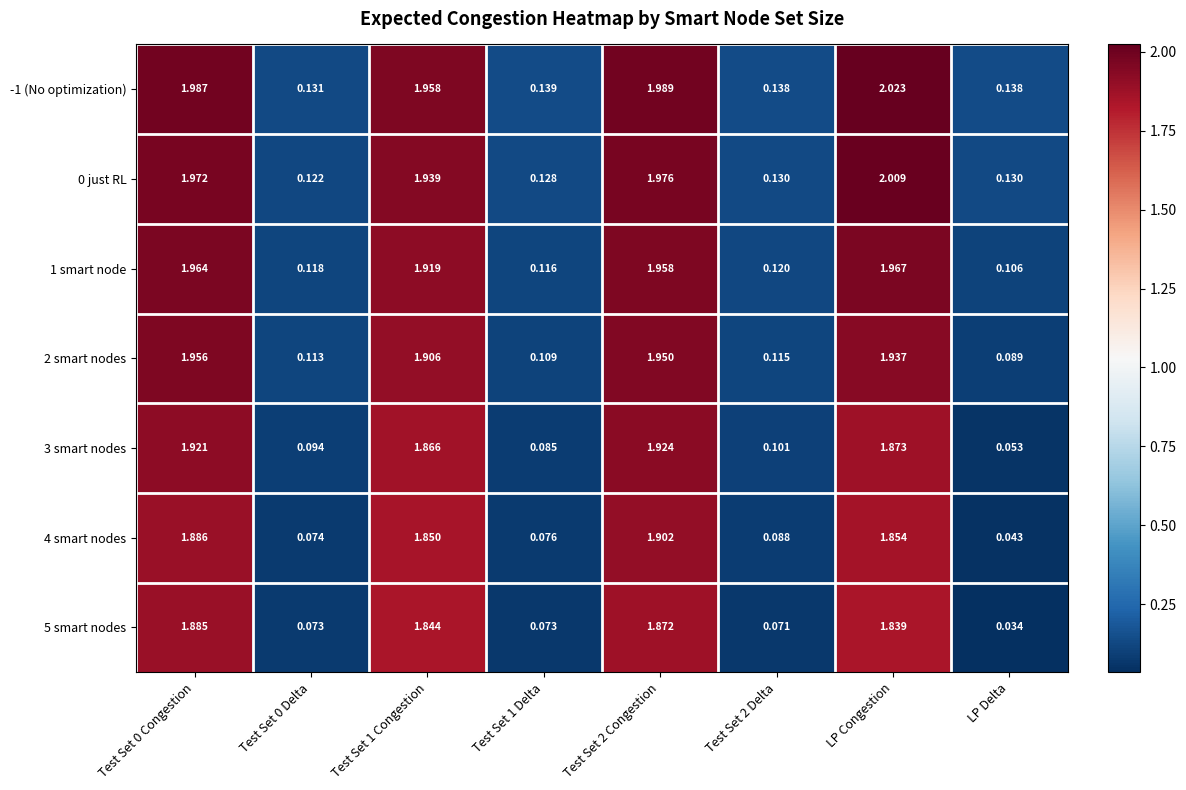

At which label does 1 smart node reach its peak?

LP Congestion